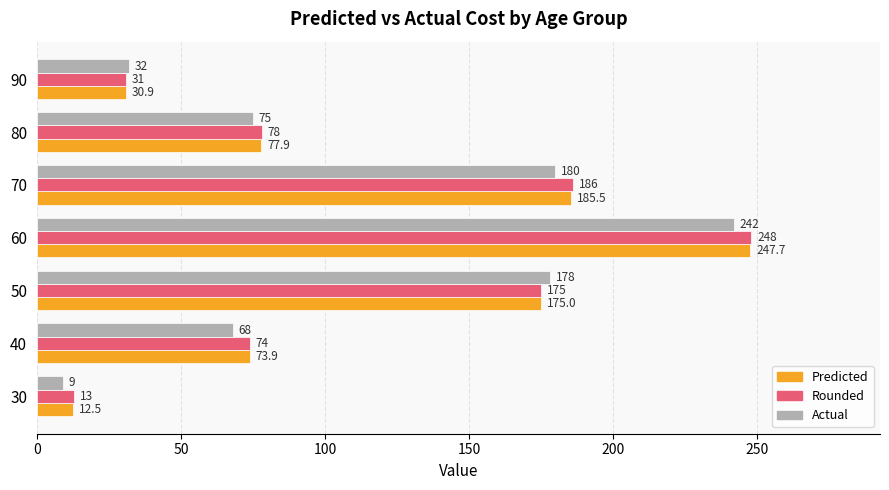

List the labels in order of Predicted value, smallest first.

30, 90, 40, 80, 50, 70, 60